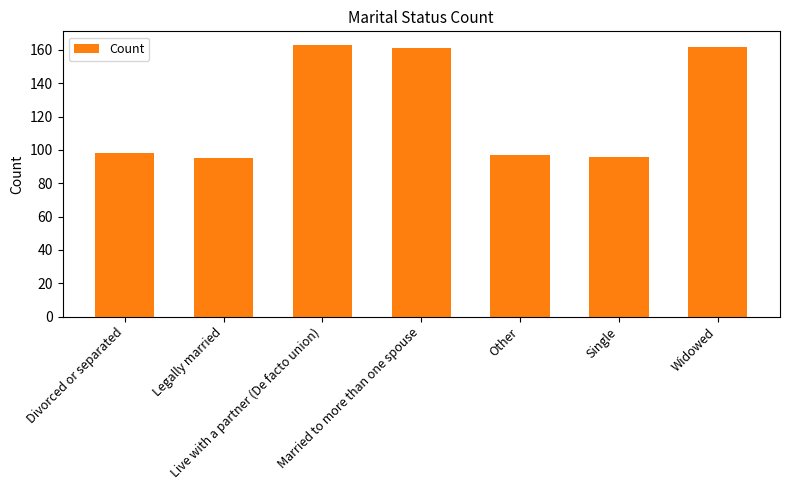

How many series are shown in this chart?

1